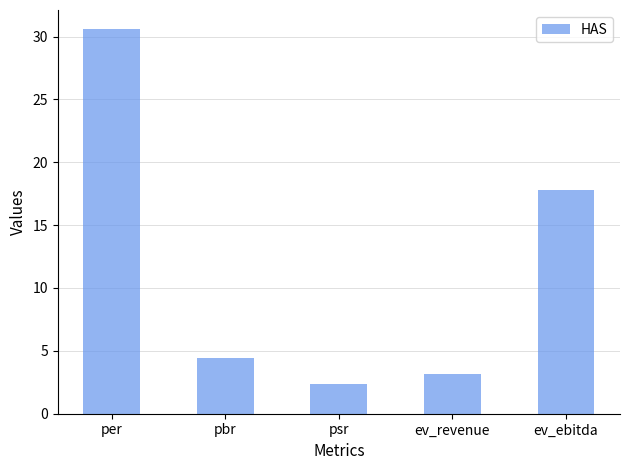

Which label corresponds to the largest value in the chart?

per